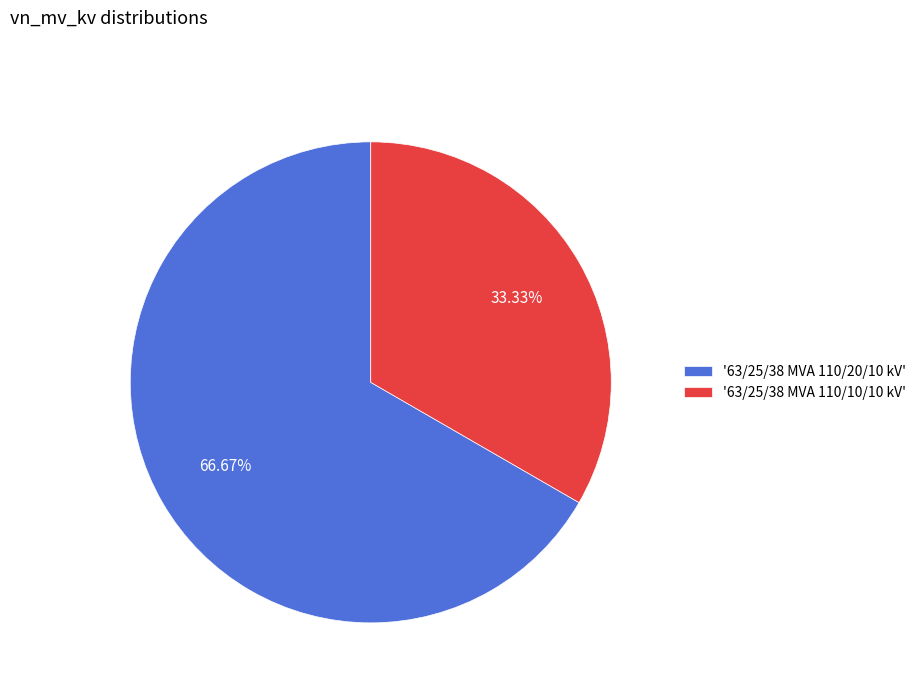

Rank the categories by value from highest to lowest.

'63/25/38 MVA 110/20/10 kV', '63/25/38 MVA 110/10/10 kV'